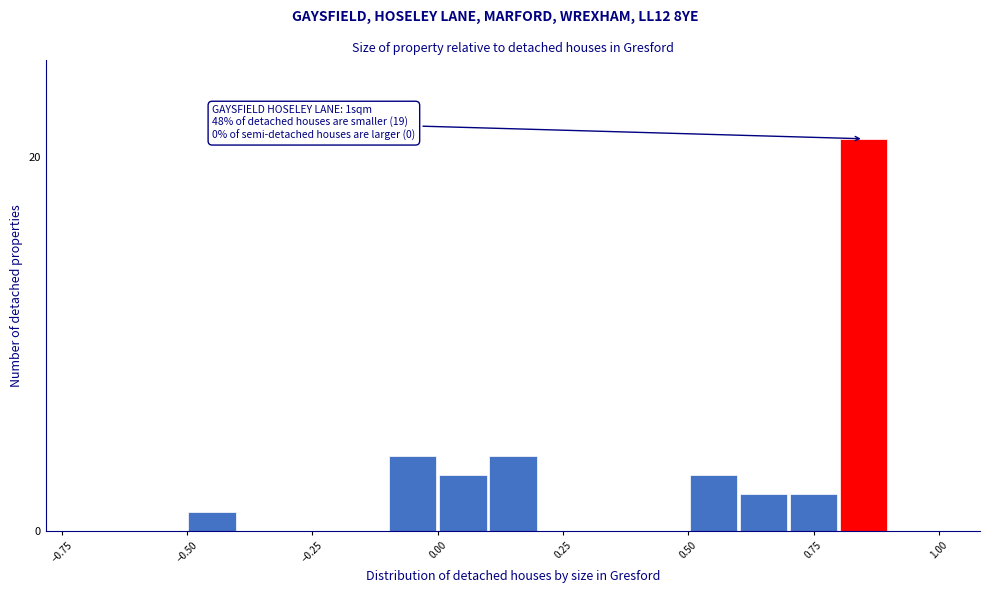

Around what value on the x-axis is the tallest bar? Give the approximate position of its centre, as read against the axis.

0.85